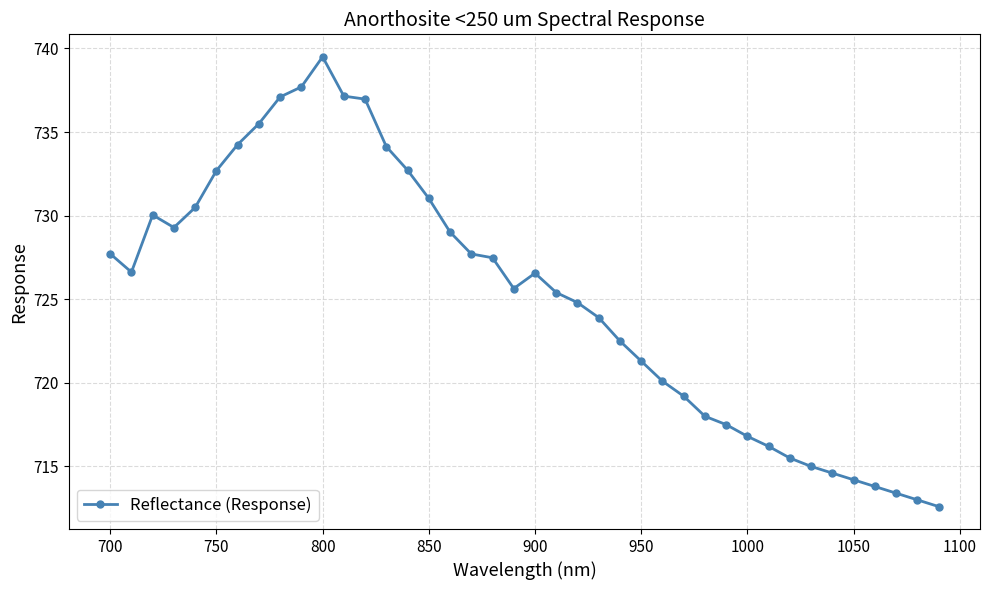

What is the smallest value displayed?

712.6